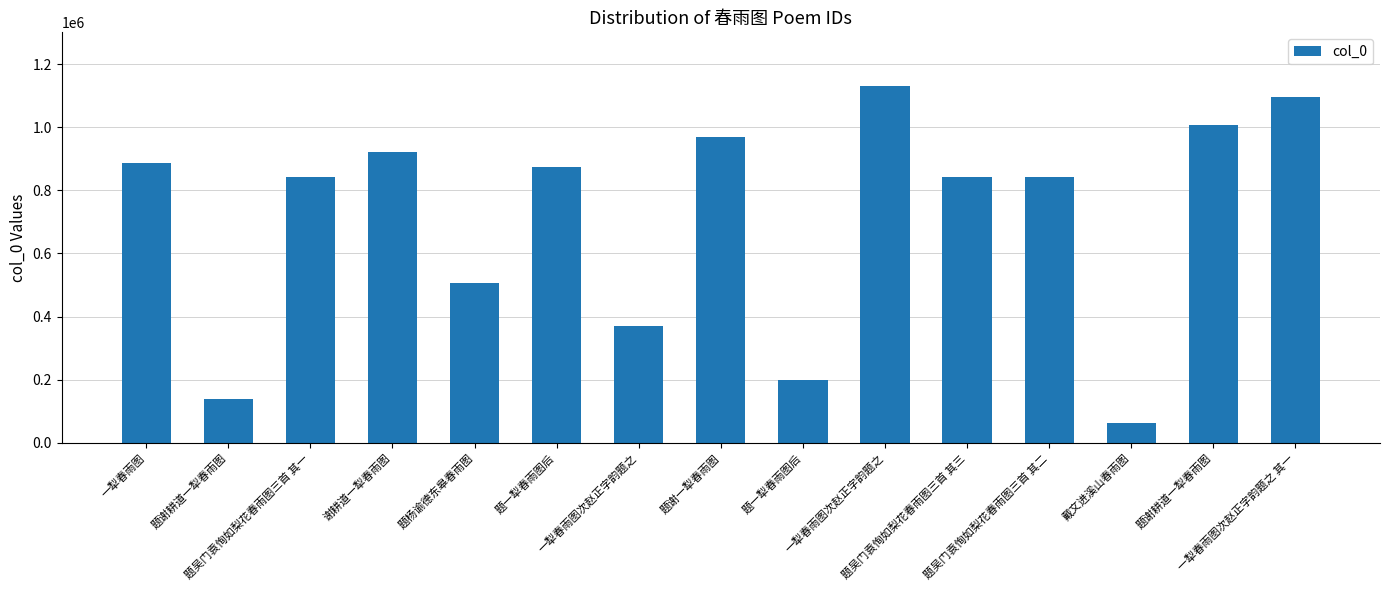

The value at 题吴门袁恂如梨花春雨图三首 其三 is 1213659. True or false?

False